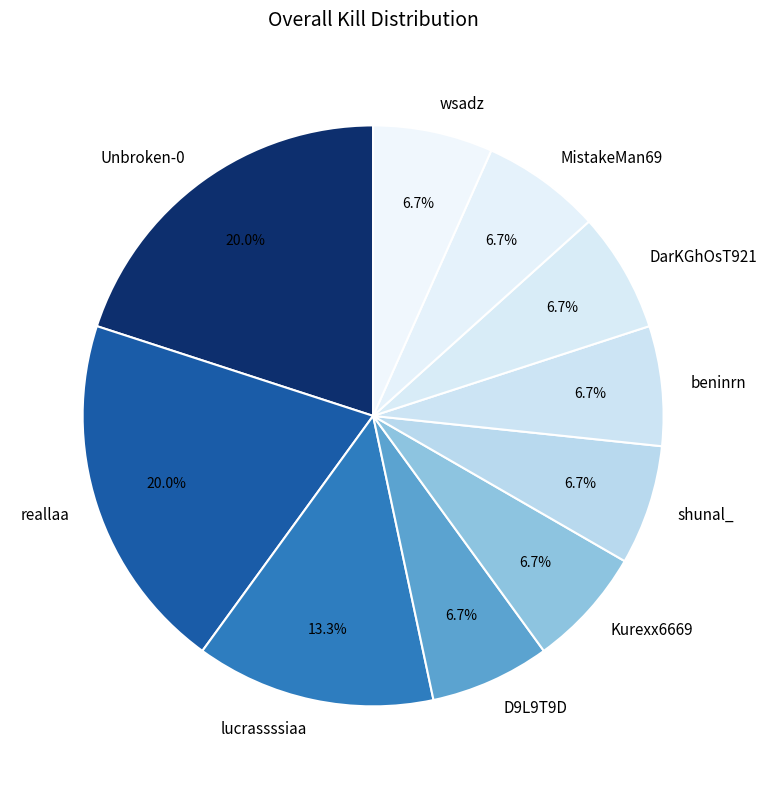

Is it true that MistakeMan69 is 15% of the pie?

False